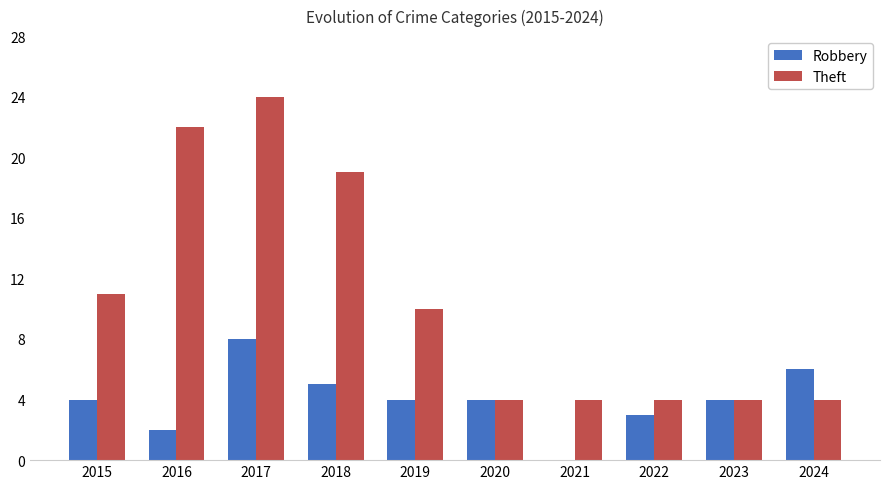

At which label does Theft reach its peak?

2017